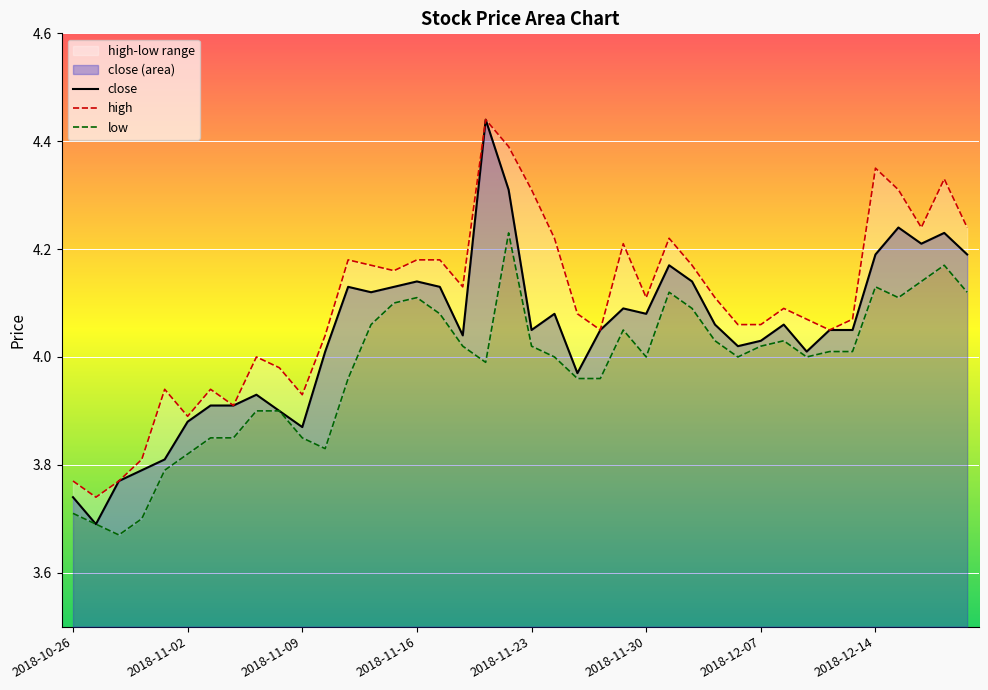

What is the sum of all low values?

159.1